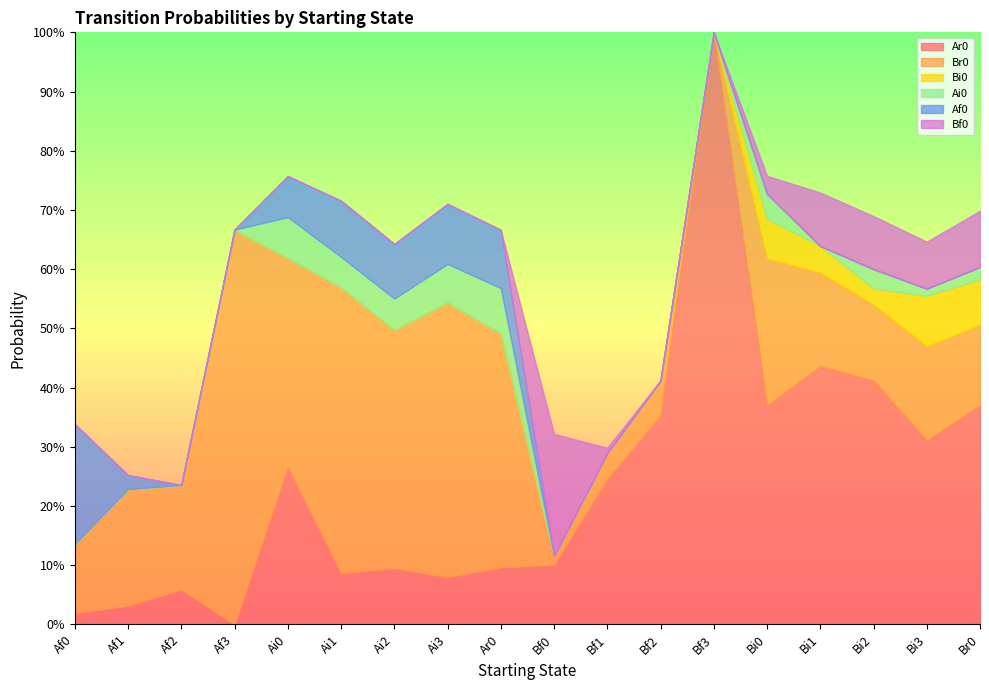

At how many categories does at least one series exceed 0?

18